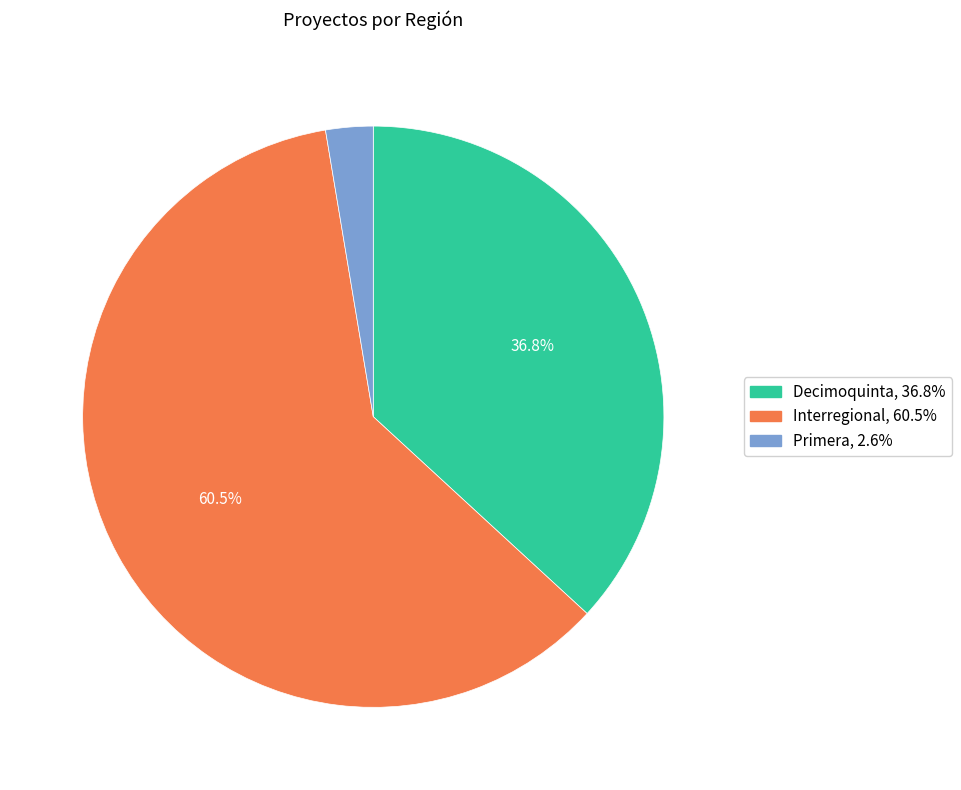

Do Decimoquinta and Interregional together represent more than half of the pie?

Yes